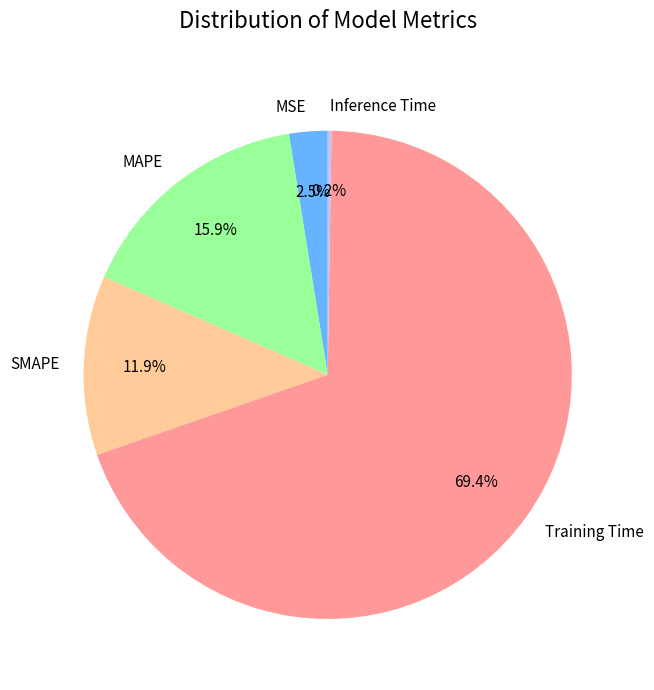

What percentage do Training Time and MSE together represent?

72.0%